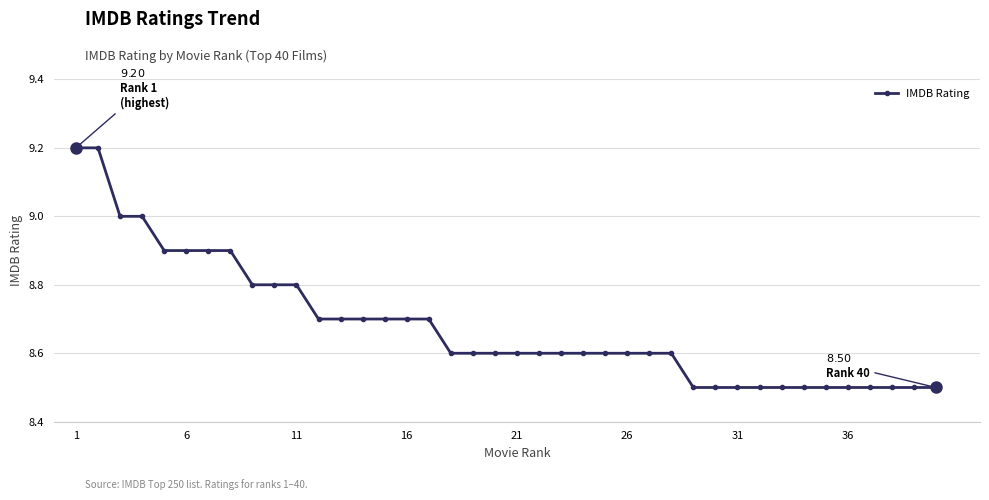

What is the difference between the maximum and minimum values?

0.7